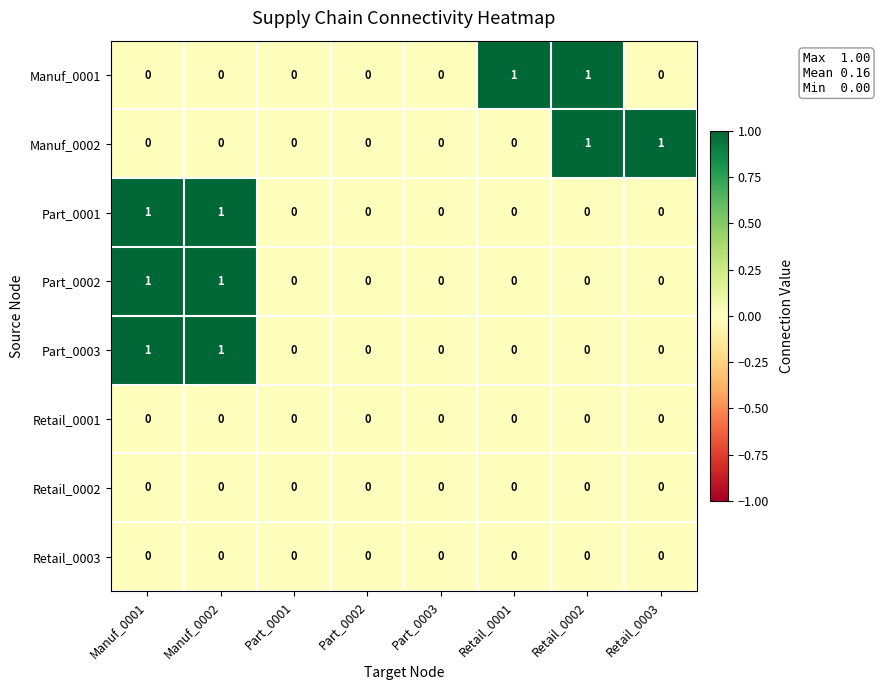

The value of Manuf_0002 at Retail_0001 is 1. True or false?

False